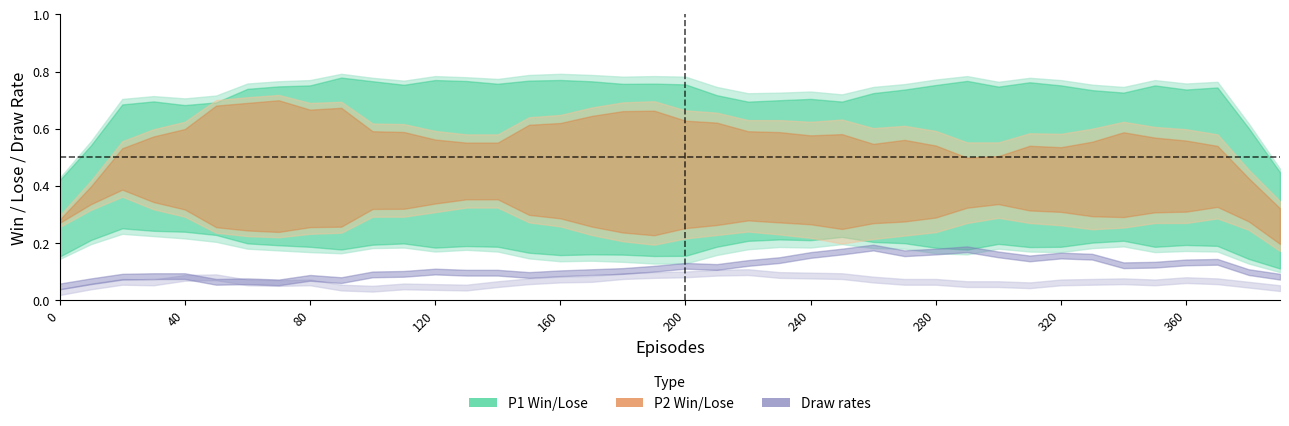

What is the sum of the P2-Draw values at 300 and 80?

0.3